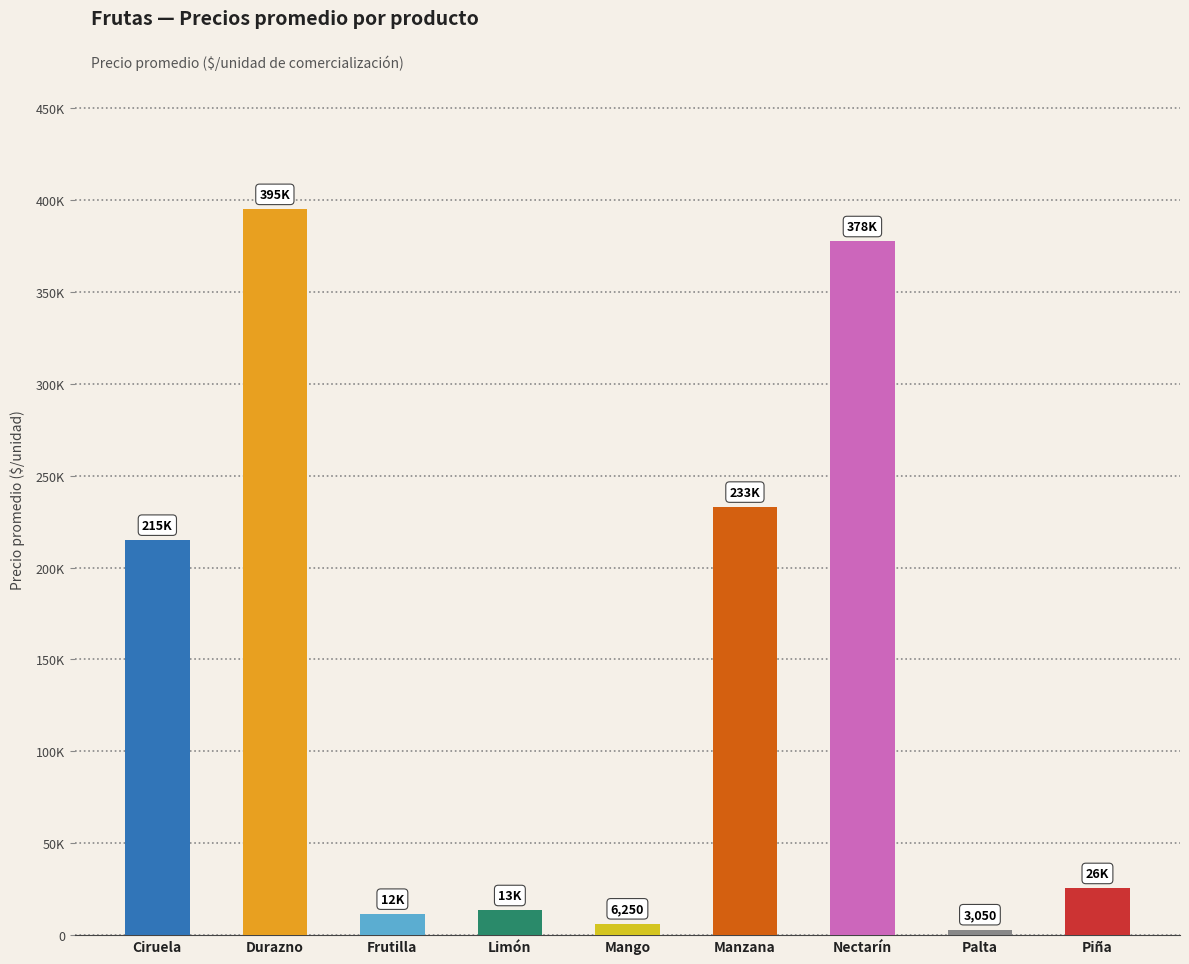

Are the bars horizontal?

No